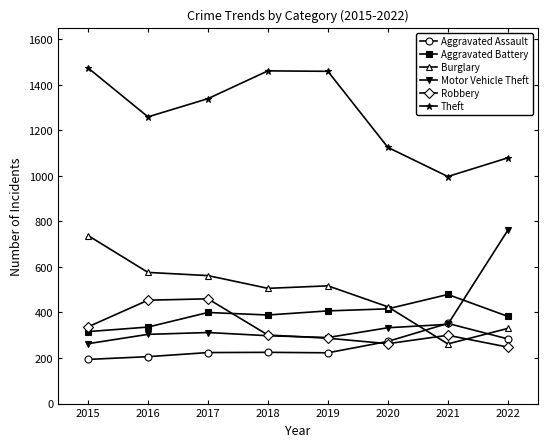

What are all the series names shown in the legend?

Aggravated Assault, Aggravated Battery, Burglary, Motor Vehicle Theft, Robbery, Theft